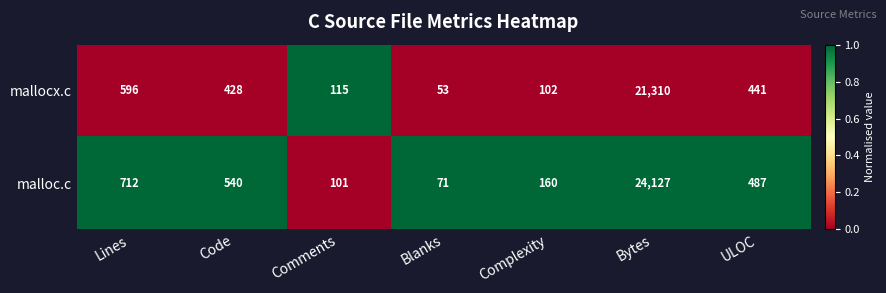

What is the difference between the second highest and minimum values in the mallocx.c series?

543